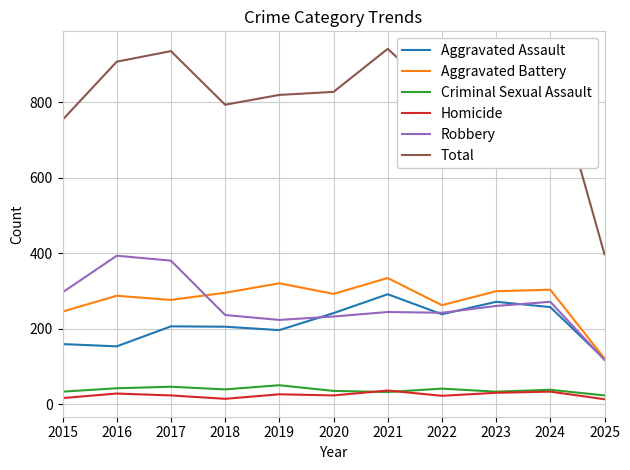

What is the total value across all series at 2017?

1872